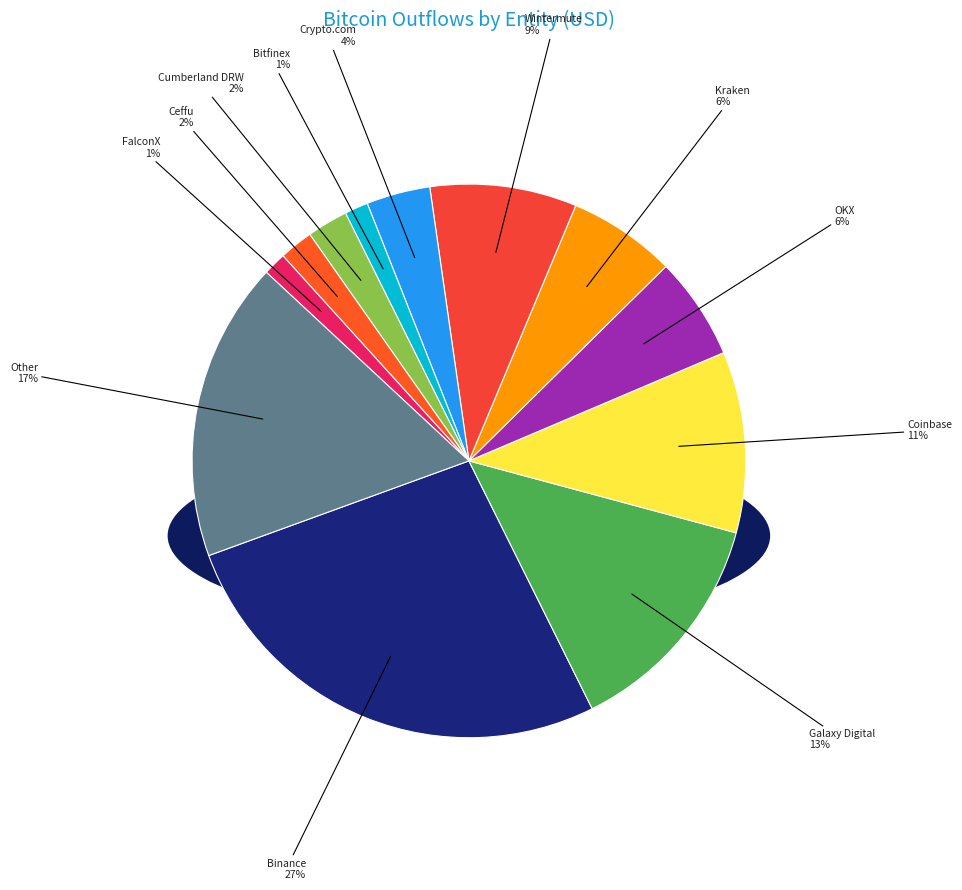

True or false: Galaxy Digital accounts for 13% of the total.

True